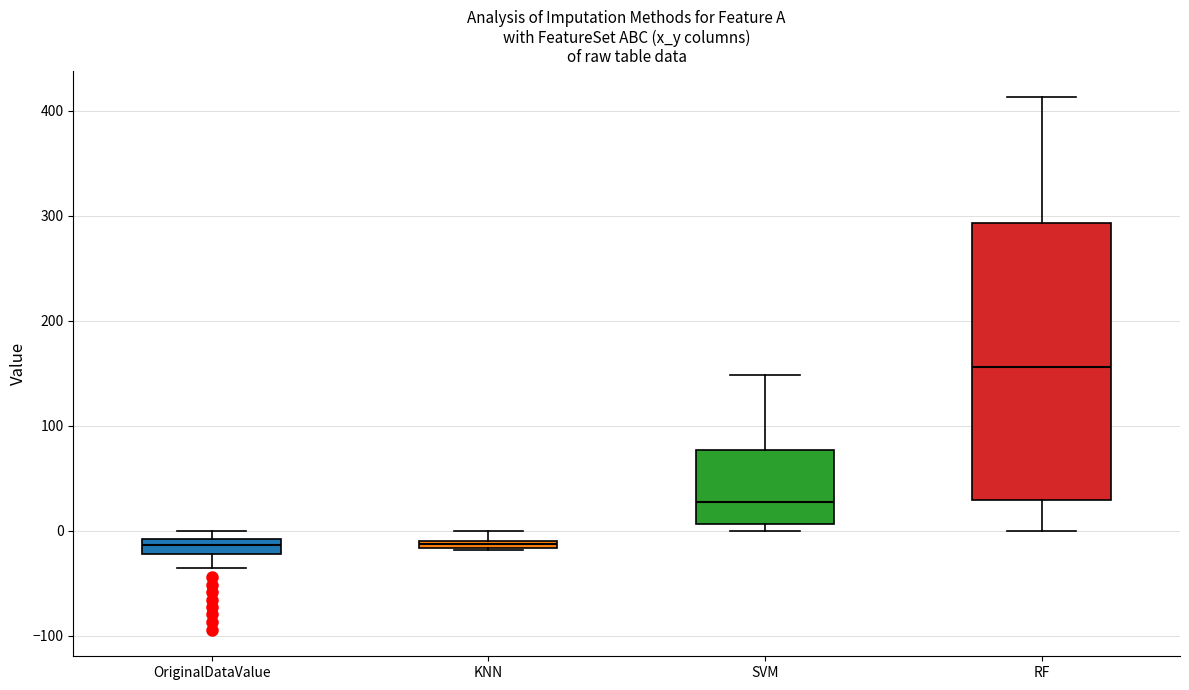

Which box is the tallest, from its lower edge to its upper edge?

RF